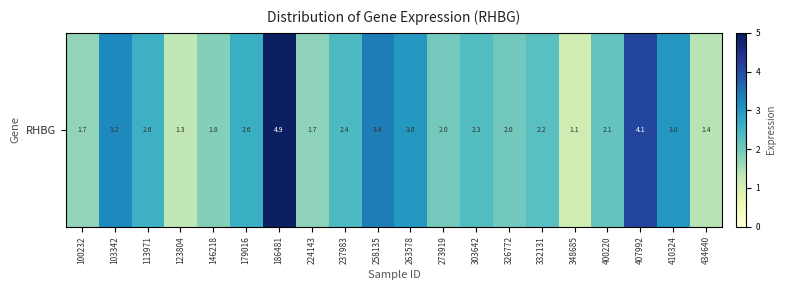

How many data points are less than 2?

7